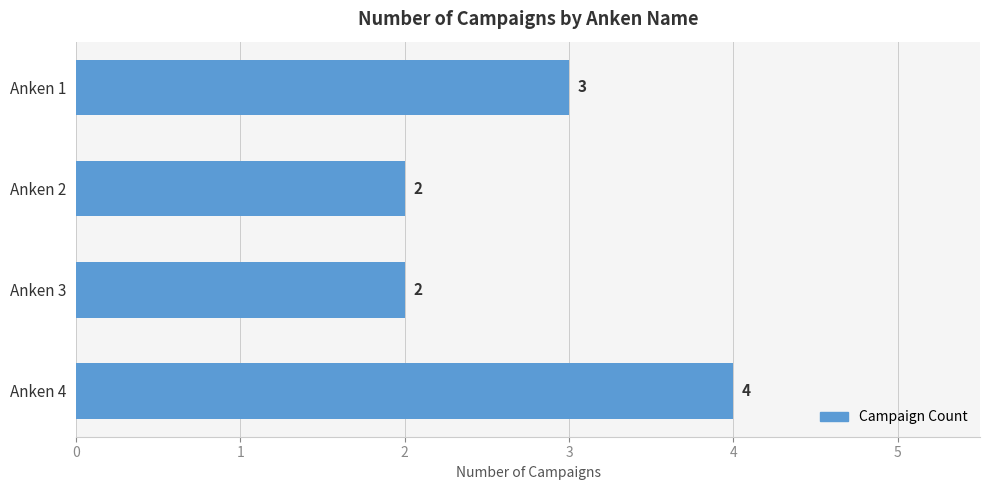

The chart shows a value of 2 at Anken 2. True or false?

True